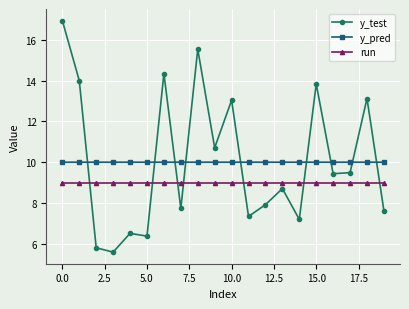

Which series has the widest spread of values?

y_test